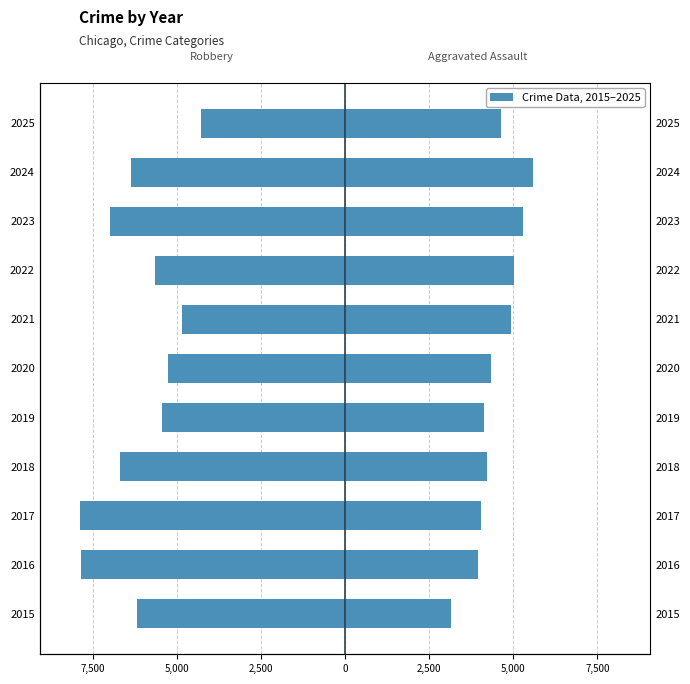

How many values in the Aggravated Assault series exceed 4337?

5